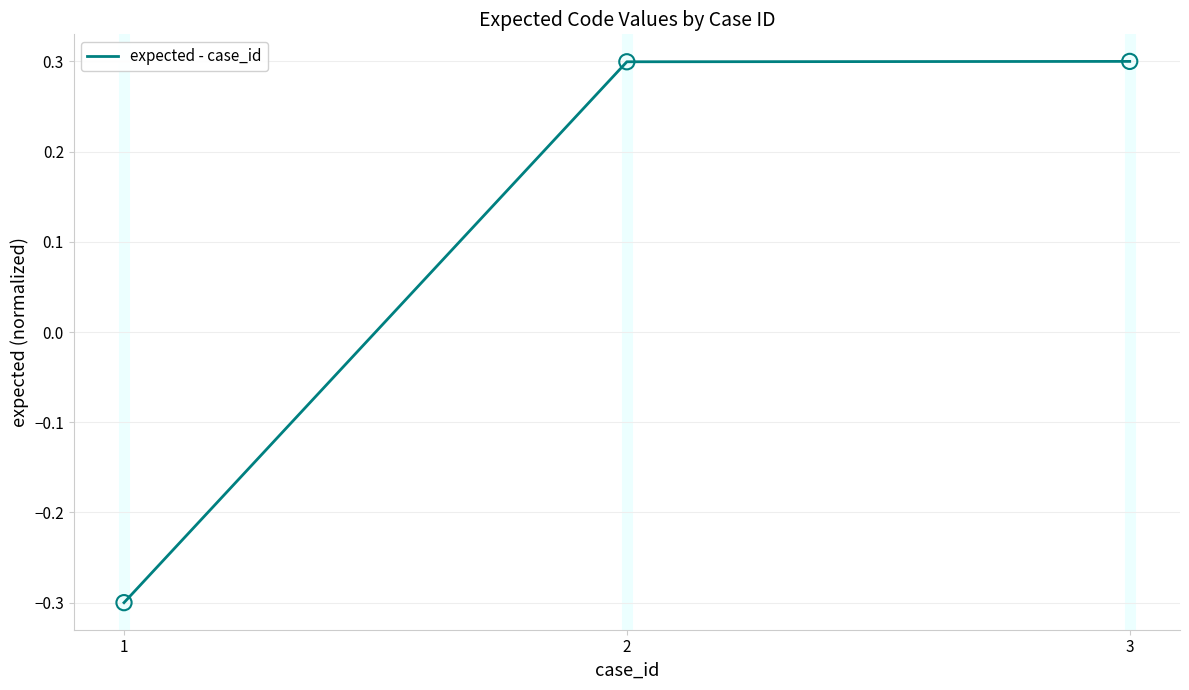

Which has a higher value, 3 or 1?

3